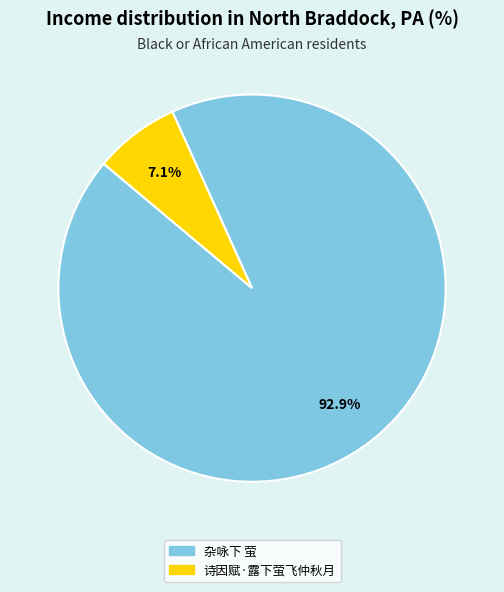

To the nearest percent, what is the difference between the 诗因赋·露下萤飞仲秋月 and 杂咏下 萤 slice percentages?

86%